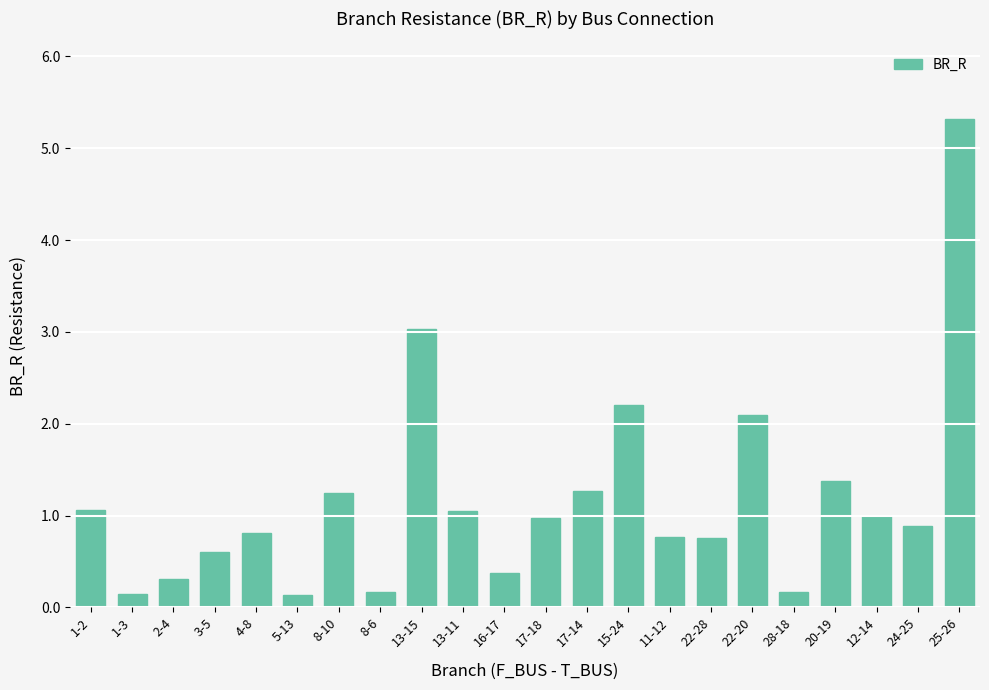

What is the label of the 13th bar from the right?

13-11